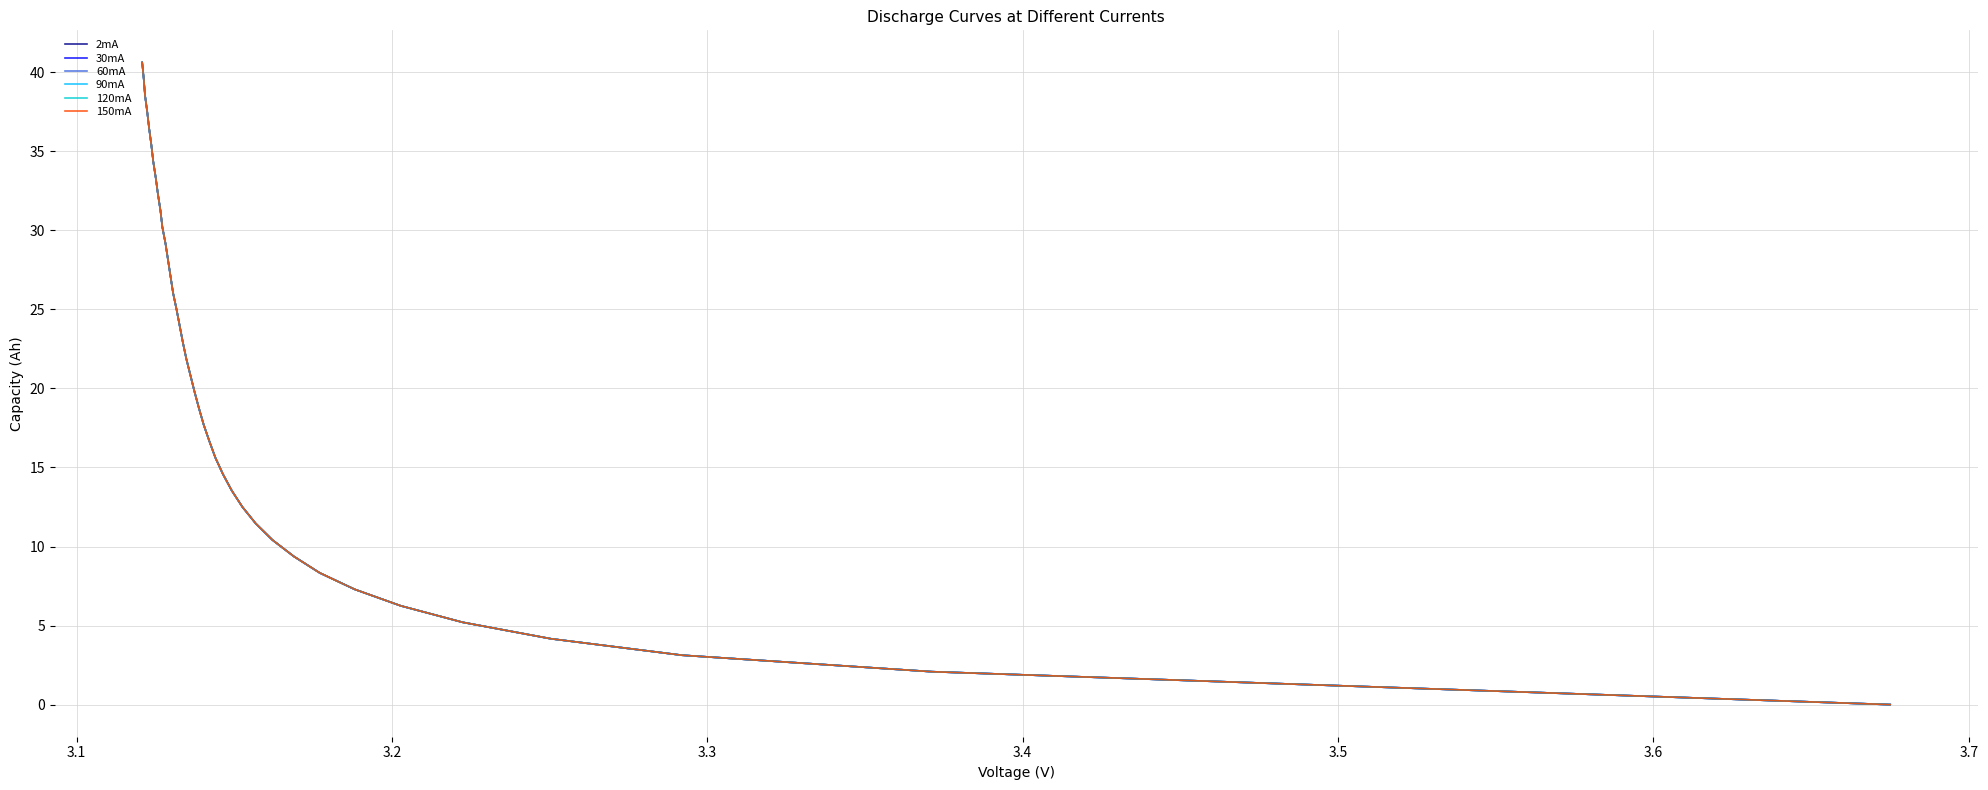

True or false: 90mA and 150mA intersect in this chart.

False